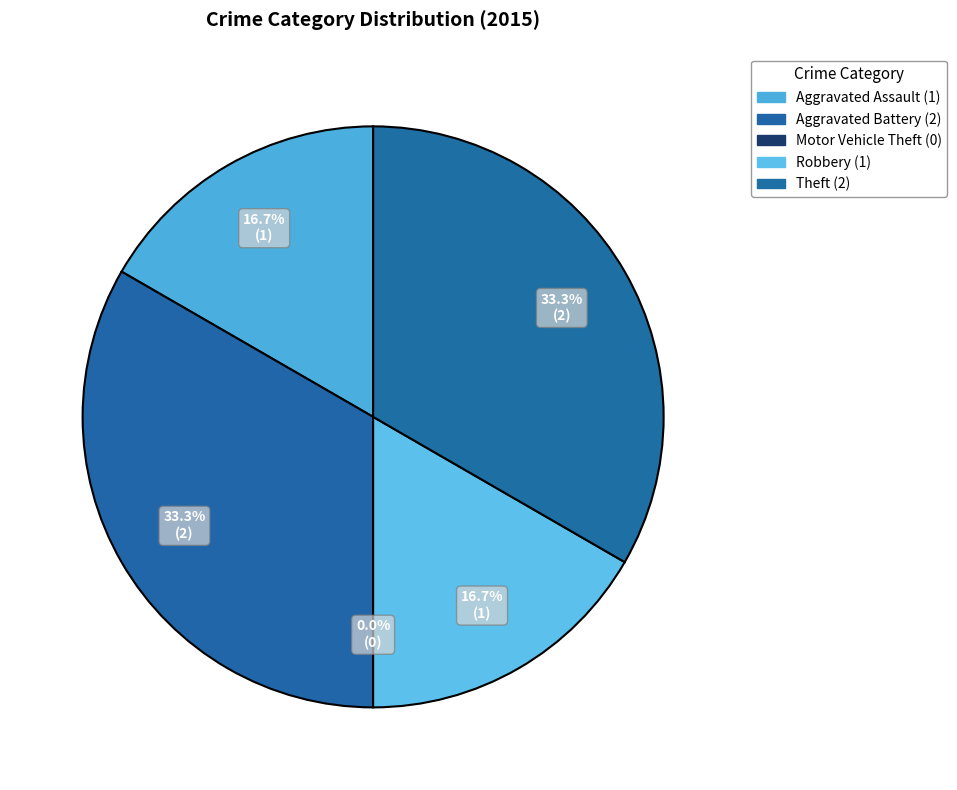

Rank the categories by value from highest to lowest.

Aggravated Battery, Theft, Aggravated Assault, Robbery, Motor Vehicle Theft